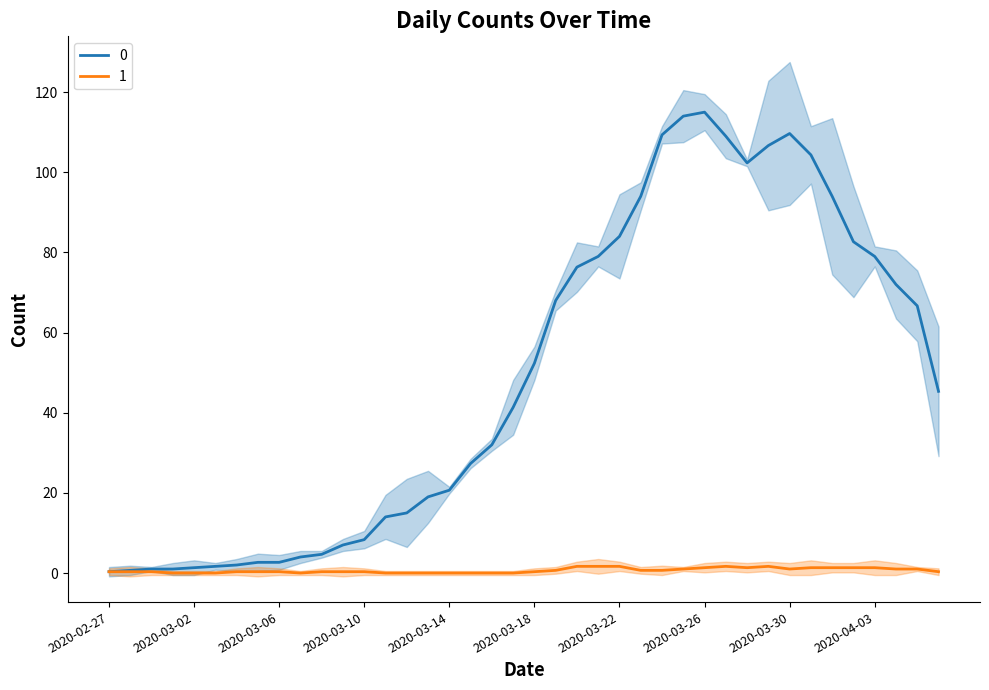

Reading left to right, what are all the values shown in this chart?

2020-02-27=0.3	2020-02-28=0.7	2020-02-29=1.0	2020-03-01=1.0	2020-03-02=1.3	2020-03-03=1.7	2020-03-04=2.0	2020-03-05=2.7	2020-03-06=2.7	2020-03-07=4.0	2020-03-08=4.7	2020-03-09=7.0	2020-03-10=8.3	2020-03-11=14.0	2020-03-12=15.0	2020-03-13=19.0	2020-03-14=20.7	2020-03-15=27.3	2020-03-16=32.0	2020-03-17=41.3	2020-03-18=52.3	2020-03-19=68.0	2020-03-20=76.3	2020-03-21=79.0	2020-03-22=84.0	2020-03-23=94.0	2020-03-24=109.3	2020-03-25=114.0	2020-03-26=115.0	2020-03-27=109.0	2020-03-28=102.3	2020-03-29=106.7	2020-03-30=109.7	2020-03-31=104.3	2020-04-01=94.0	2020-04-02=82.7	2020-04-03=79.0	2020-04-04=72.0	2020-04-05=66.7	2020-04-06=45.3